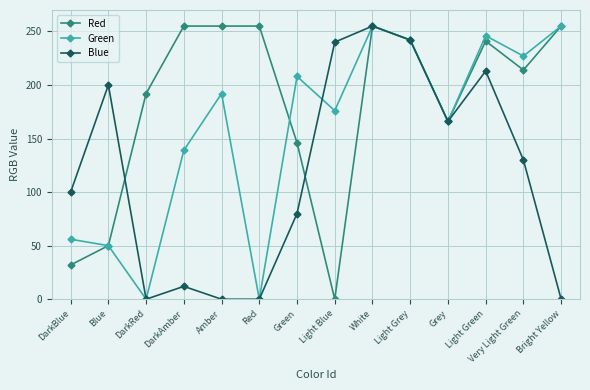

True or false: Green has more than 2 points higher than both neighbors.

True